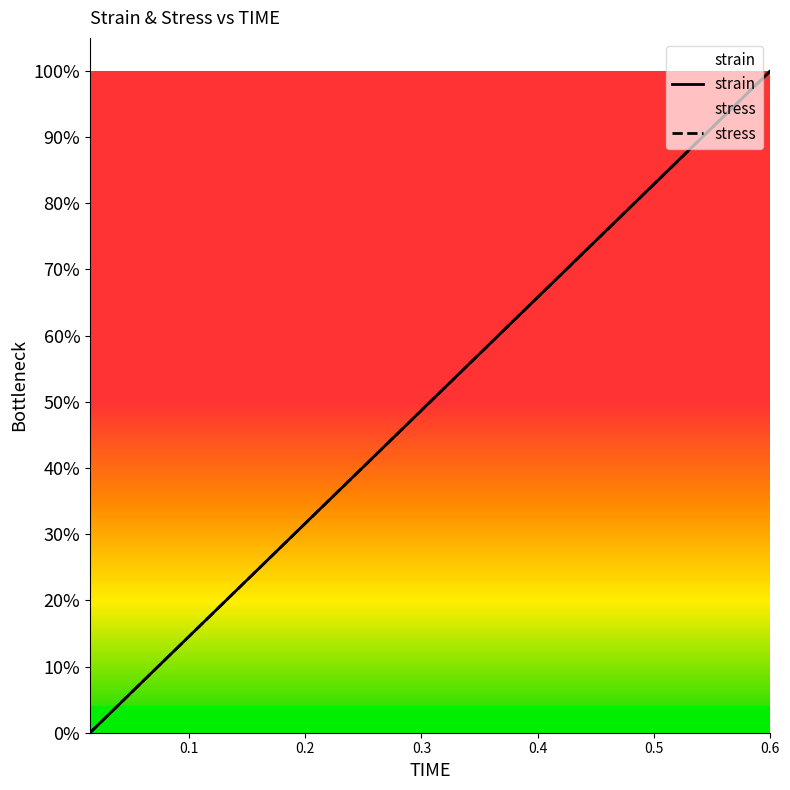

True or false: strain and stress intersect in this chart.

True